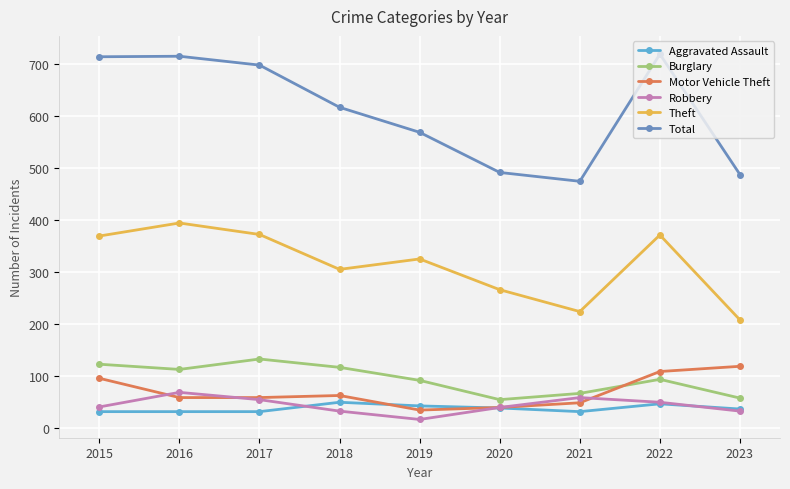

What is the smallest value displayed?

17